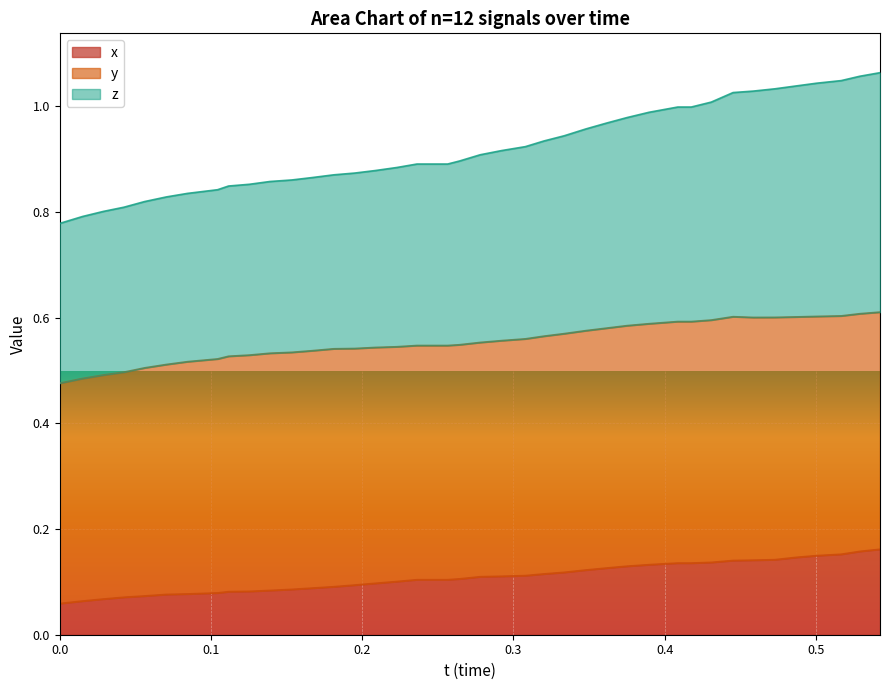

What is the sum of all x values?

36.8